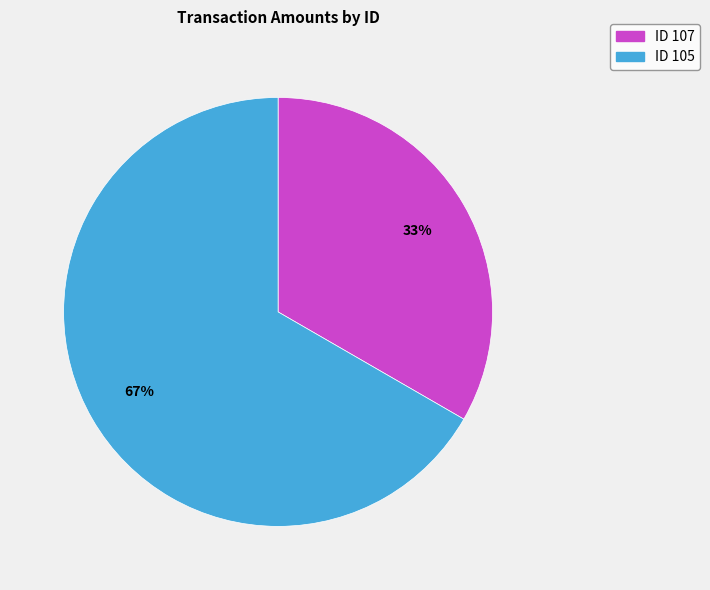

To the nearest percent, what is the average slice percentage?

50%